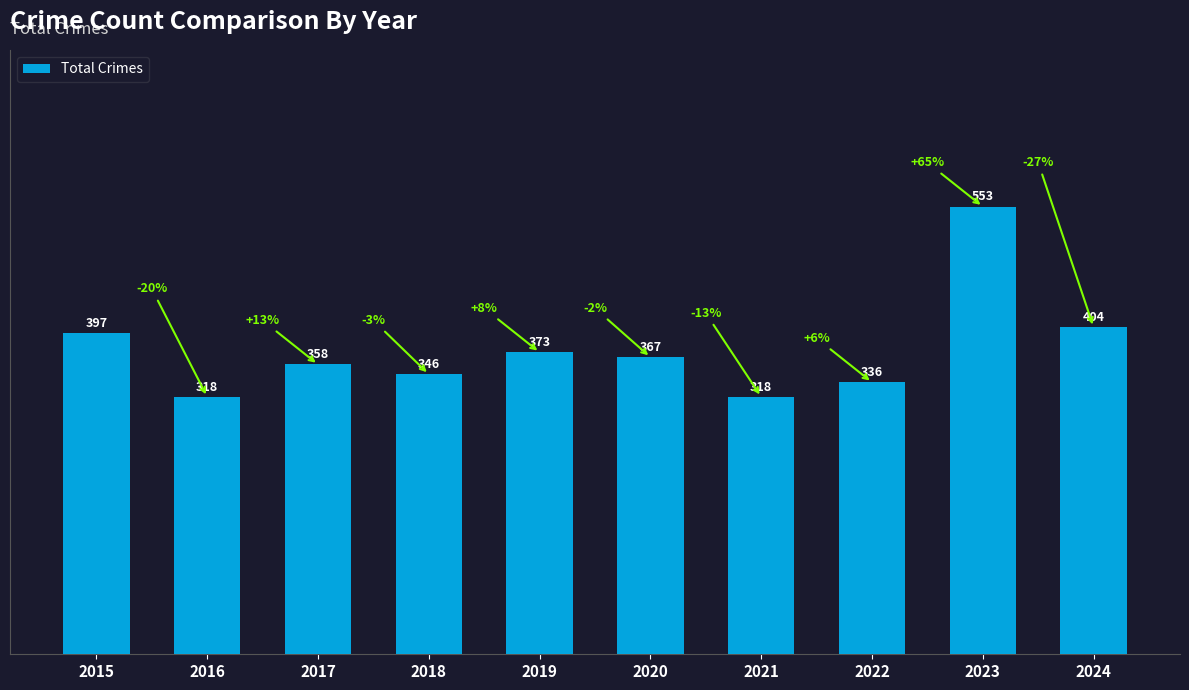

What is the greatest value displayed?

553